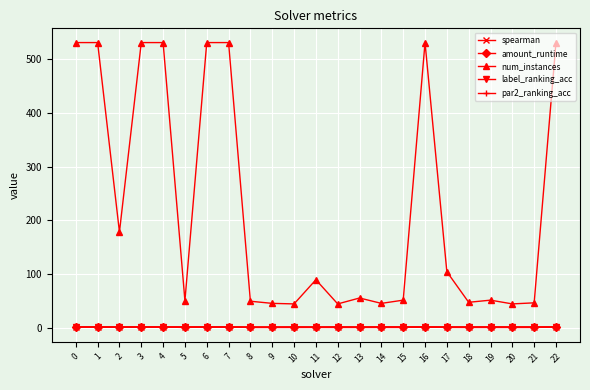

The num_instances series shows 28.7 at 11. True or false?

False